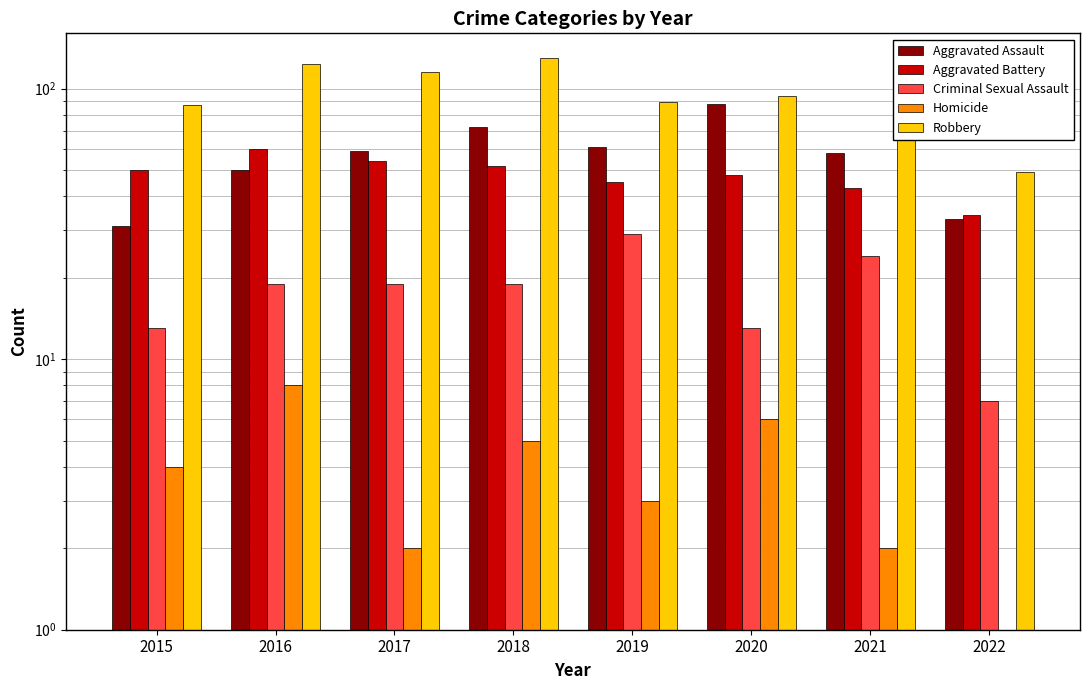

At which label does Robbery first exceed 95?

2016